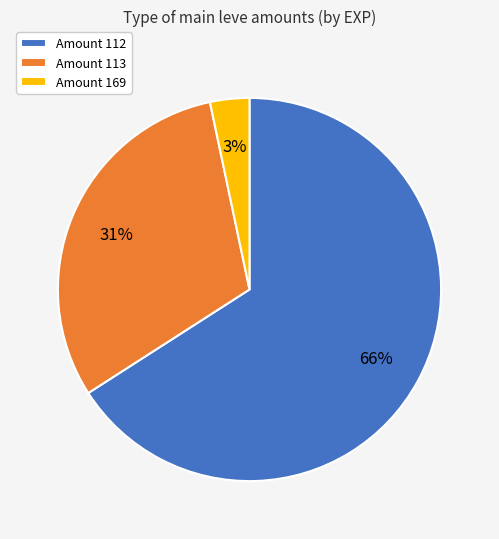

Which category has the smallest portion of the pie?

Amount 169